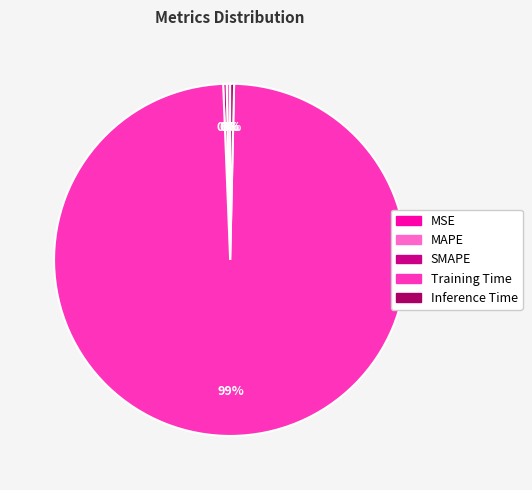

Between Training Time and Inference Time, which is larger?

Training Time